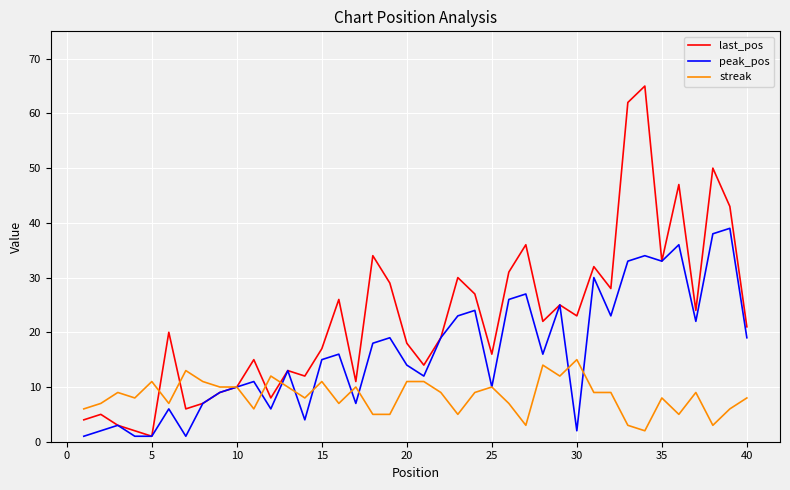

At how many categories does at least one series exceed 53?

2